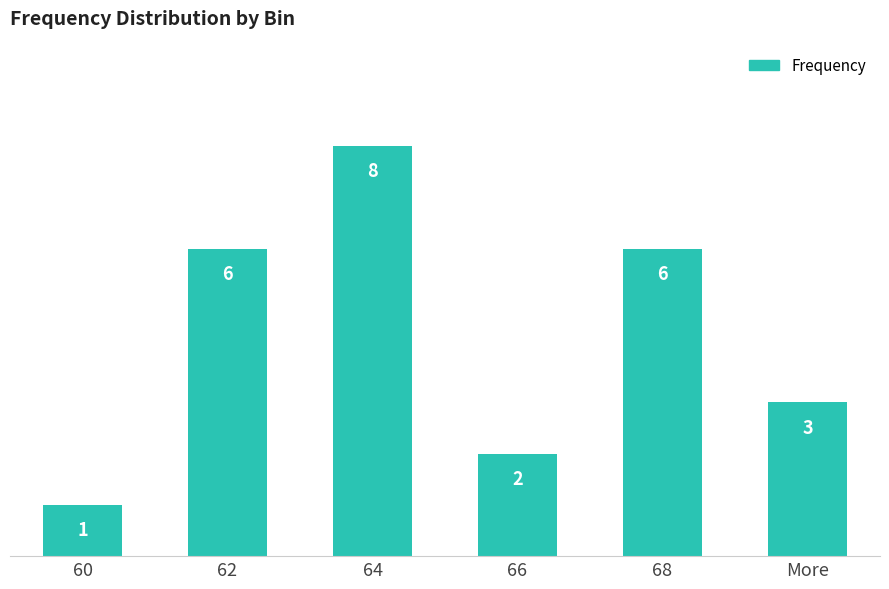

What is the minimum value shown in the chart?

1